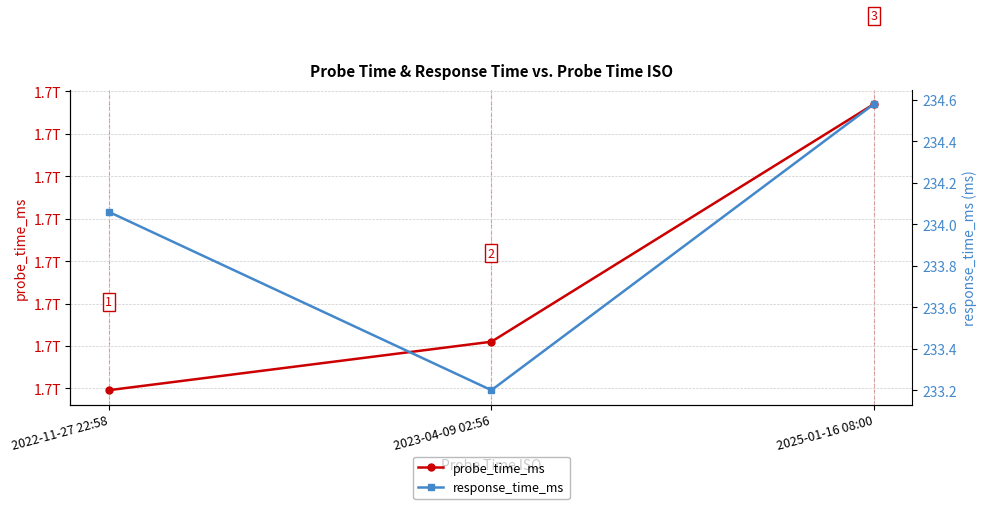

What are all the series names shown in the legend?

probe_time_ms, response_time_ms